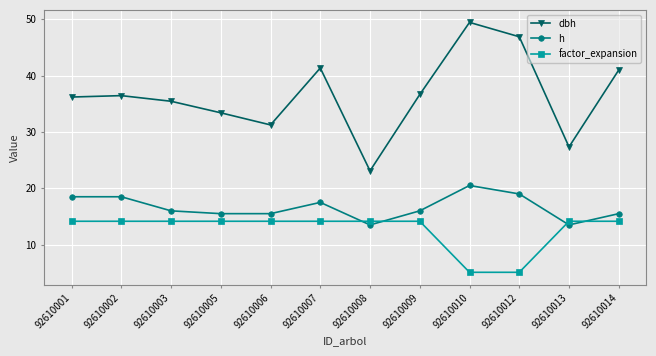

True or false: dbh and factor_expansion cross at least once.

False